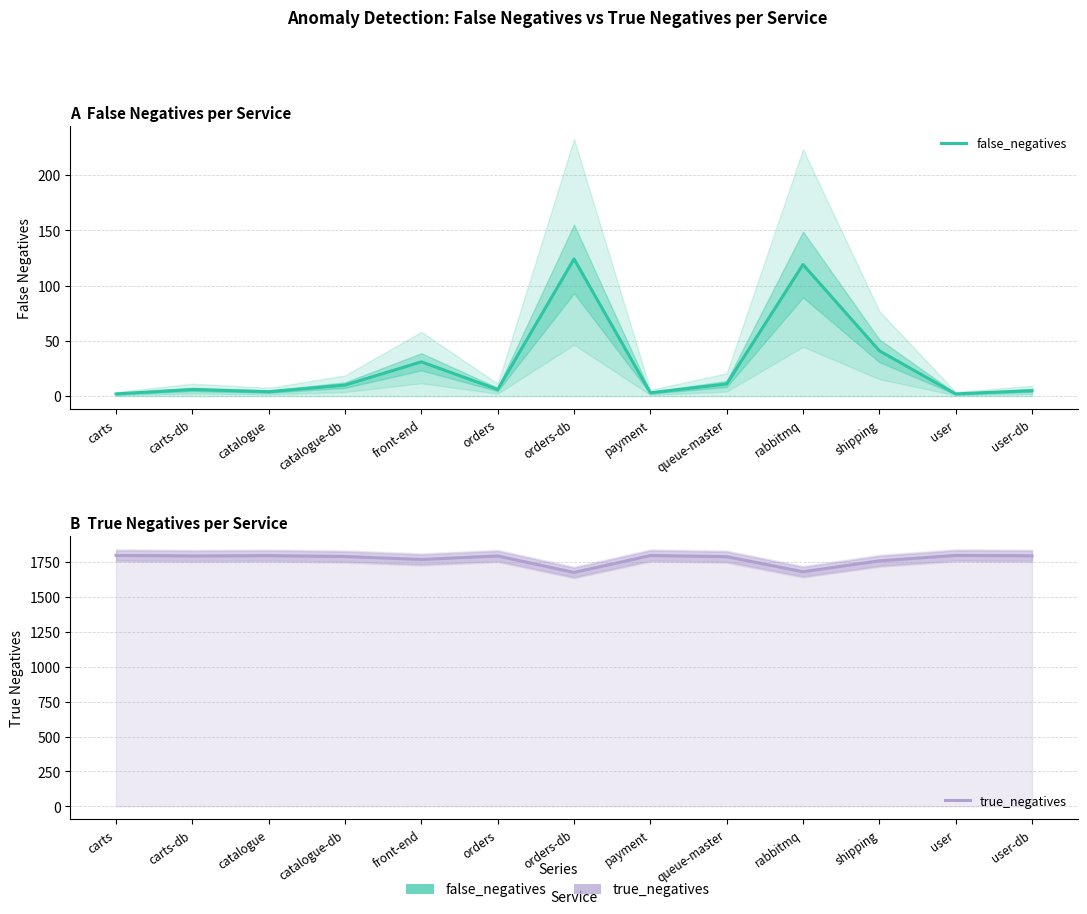

Where is false_negatives nearest to the value 63?

shipping